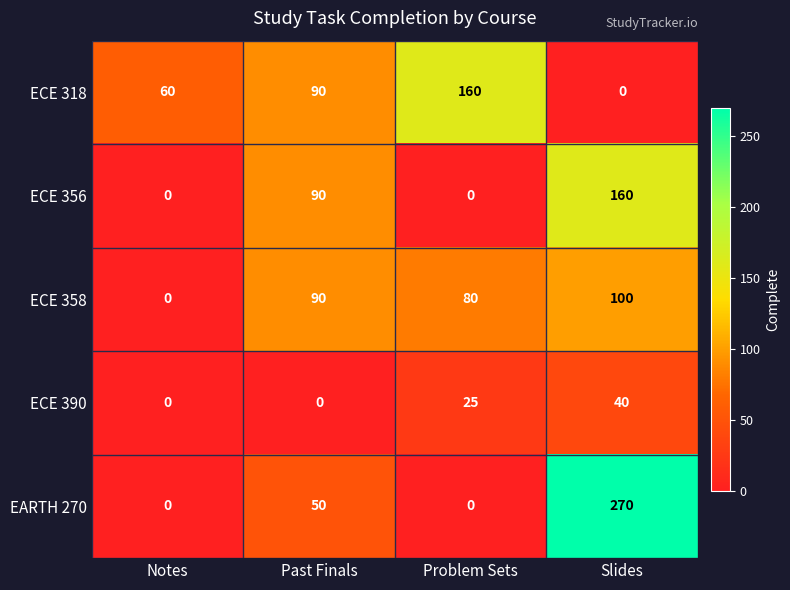

At which label does ECE 318 reach its peak?

Problem Sets